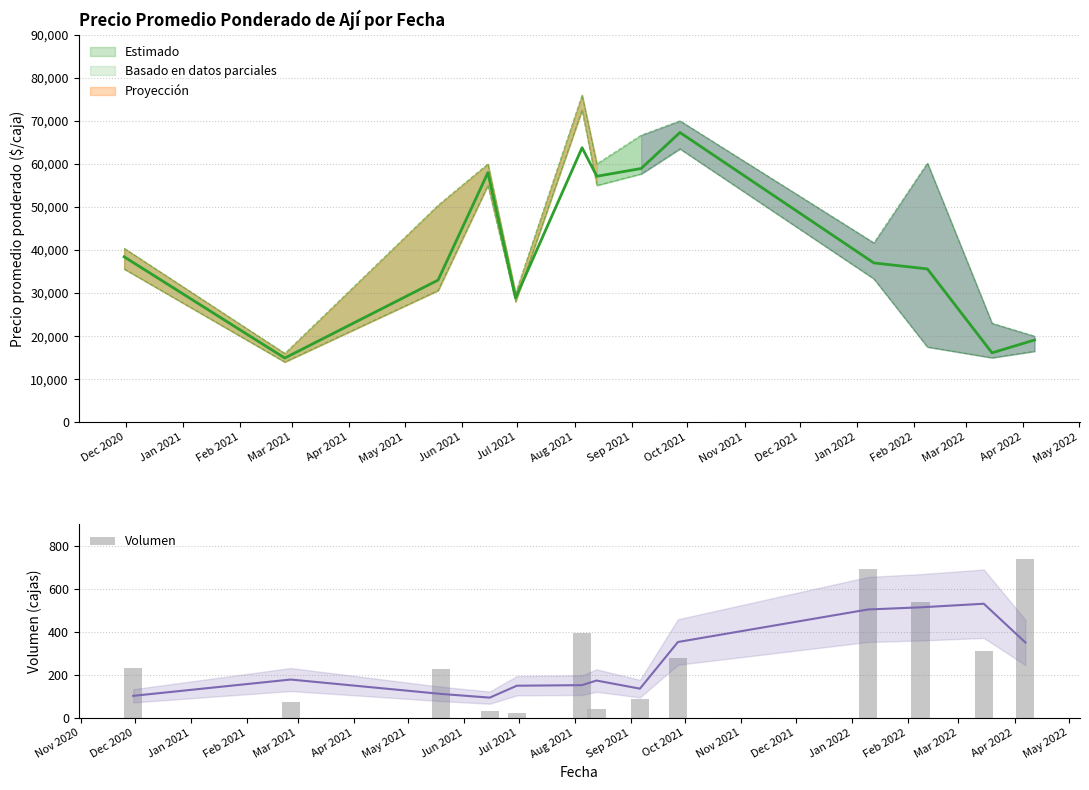

What is the label of the 1st bar from the left?

Dec 2020